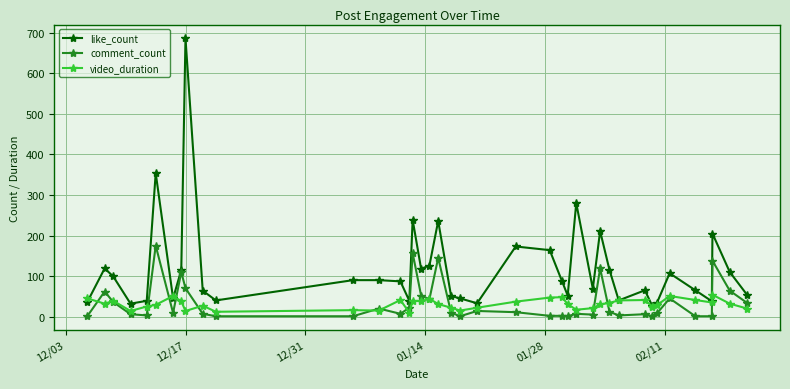

Which series has the widest spread of values?

like_count